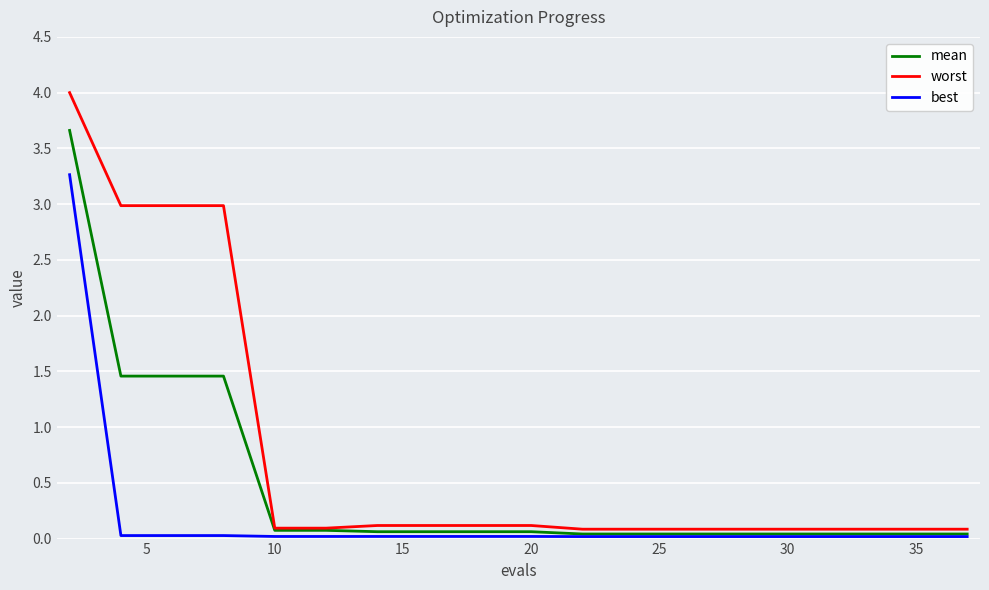

Which series has the widest spread of values?

worst